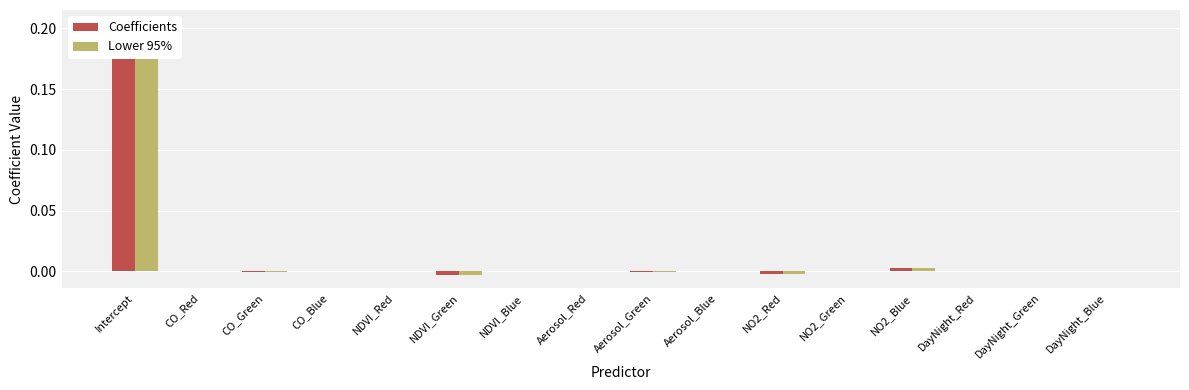

How many values in Coefficients are above zero?

6